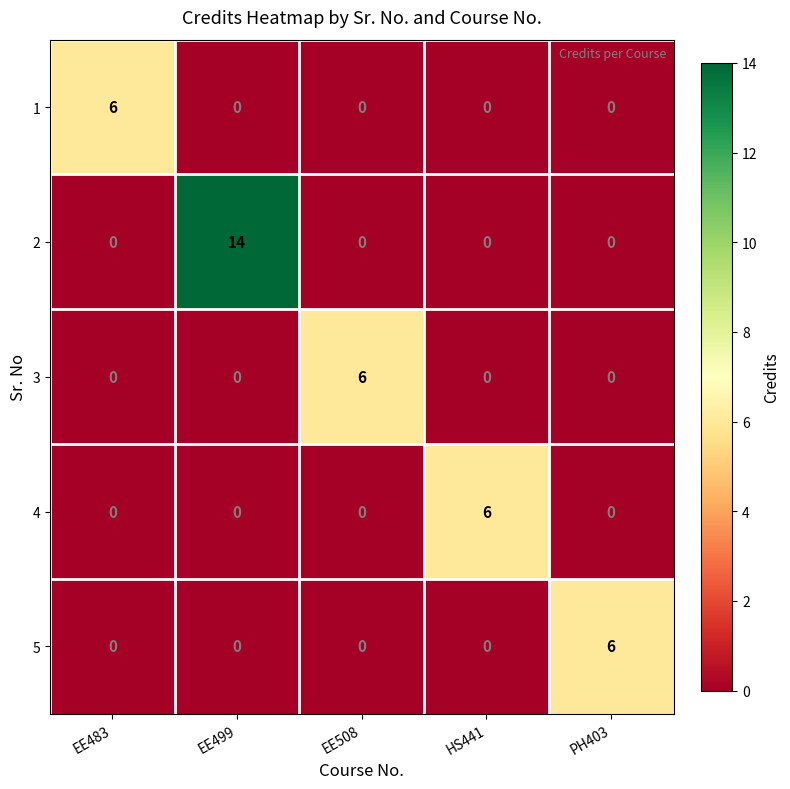

What is the sum of the 5 values at PH403 and HS441?

6